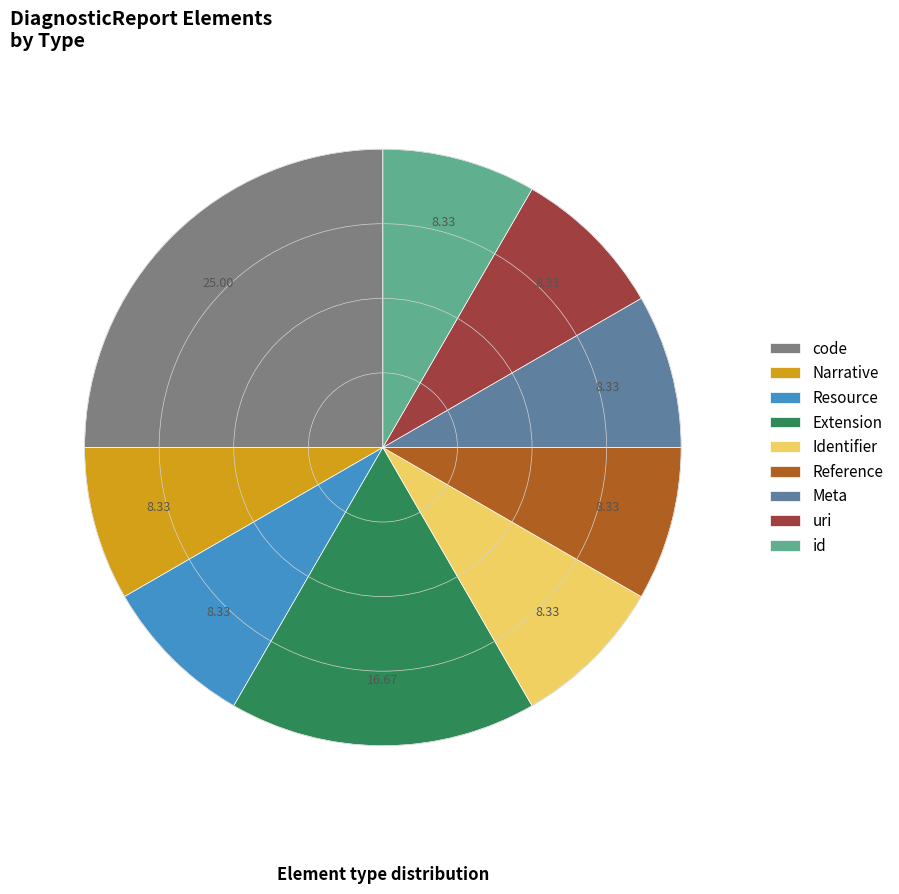

What is the largest slice in the pie chart?

code